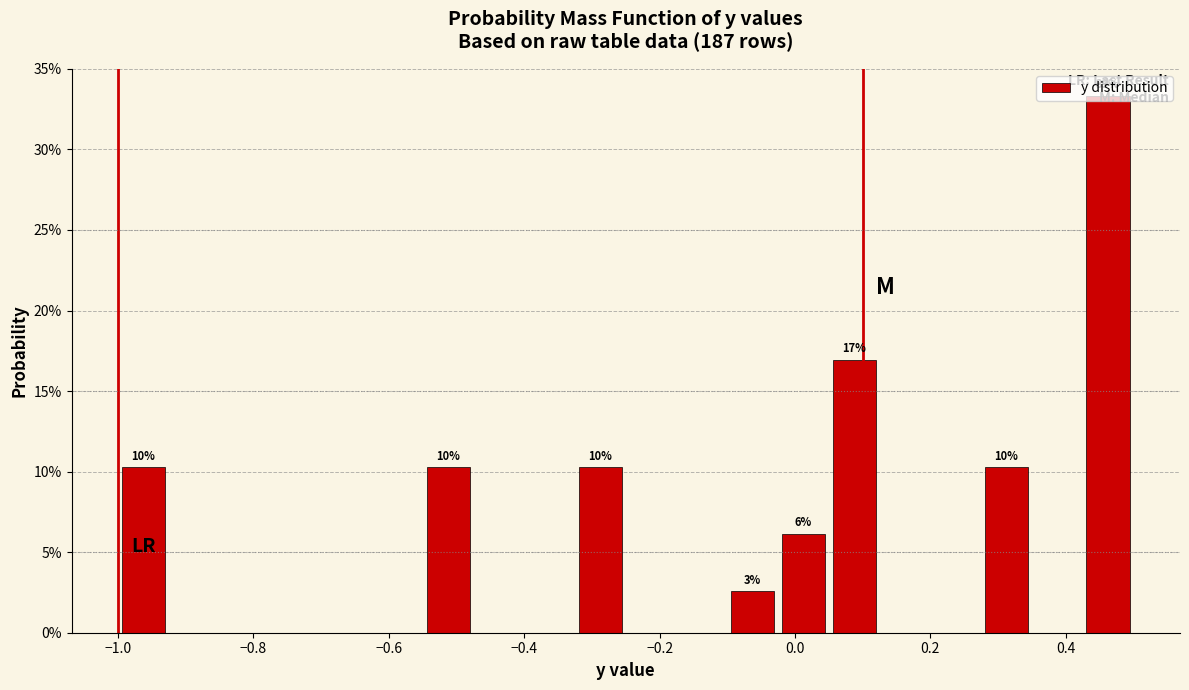

Read against the x-axis, roughly where is the centre of the tallest bar?

0.46